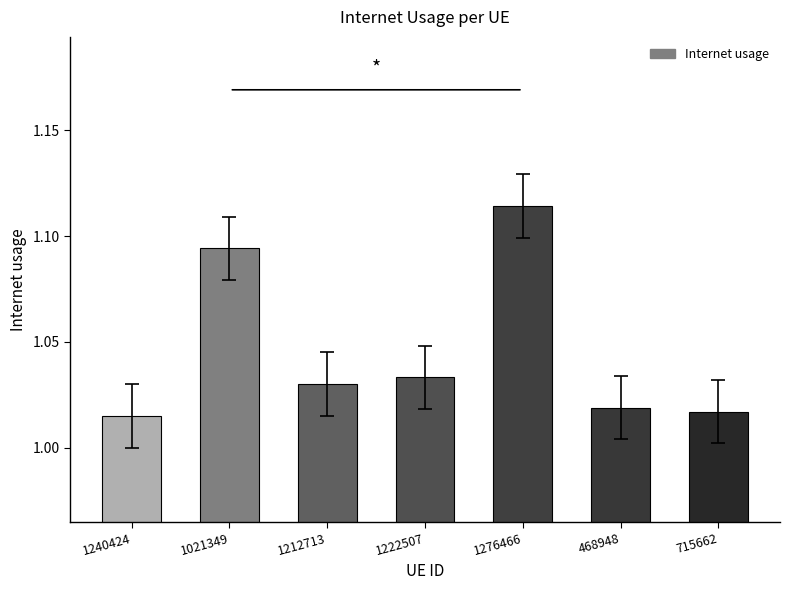

Is it true that the value at 468948 is 0.6?

False